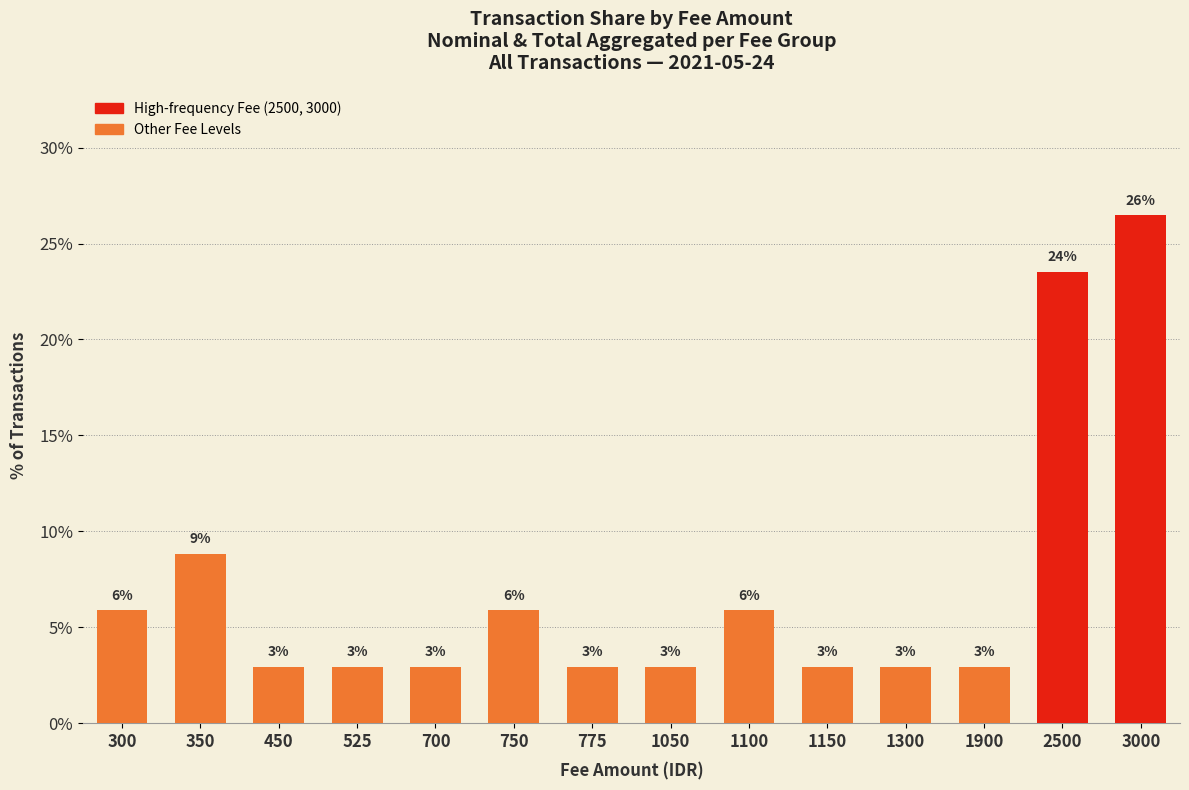

List the labels in order of value, largest first.

3000, 2500, 350, 300, 750, 1100, 450, 525, 700, 775, 1050, 1150, 1300, 1900